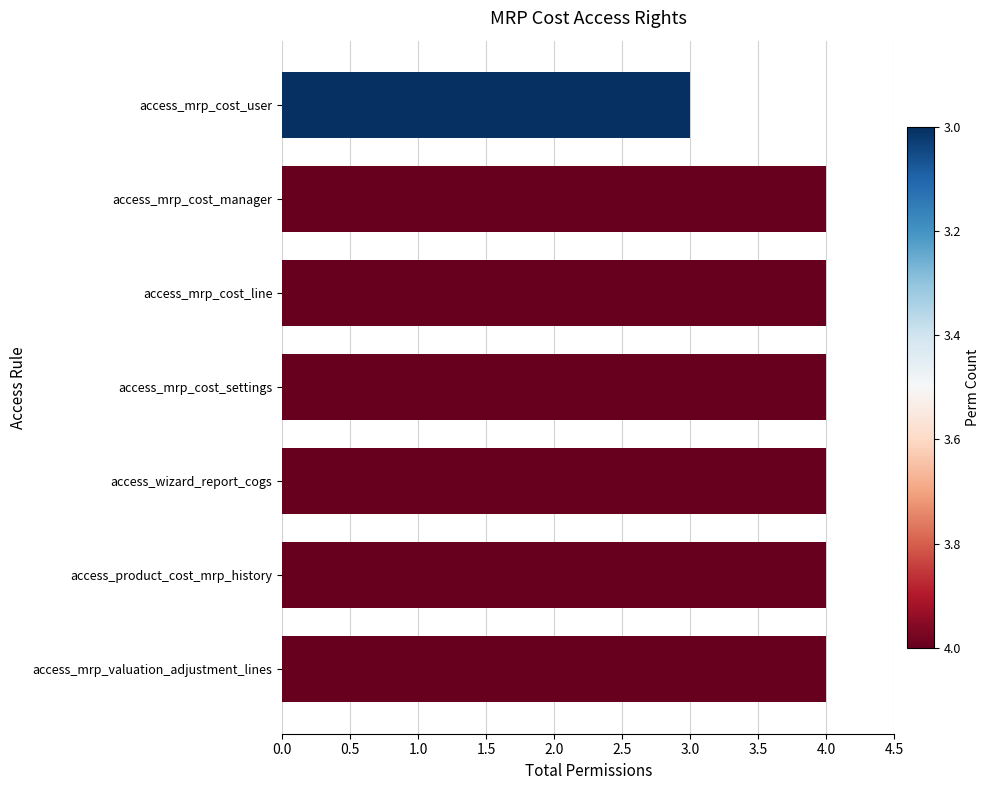

Approximately how many times larger is the value at access_mrp_cost_manager compared to access_mrp_cost_settings?

1.0